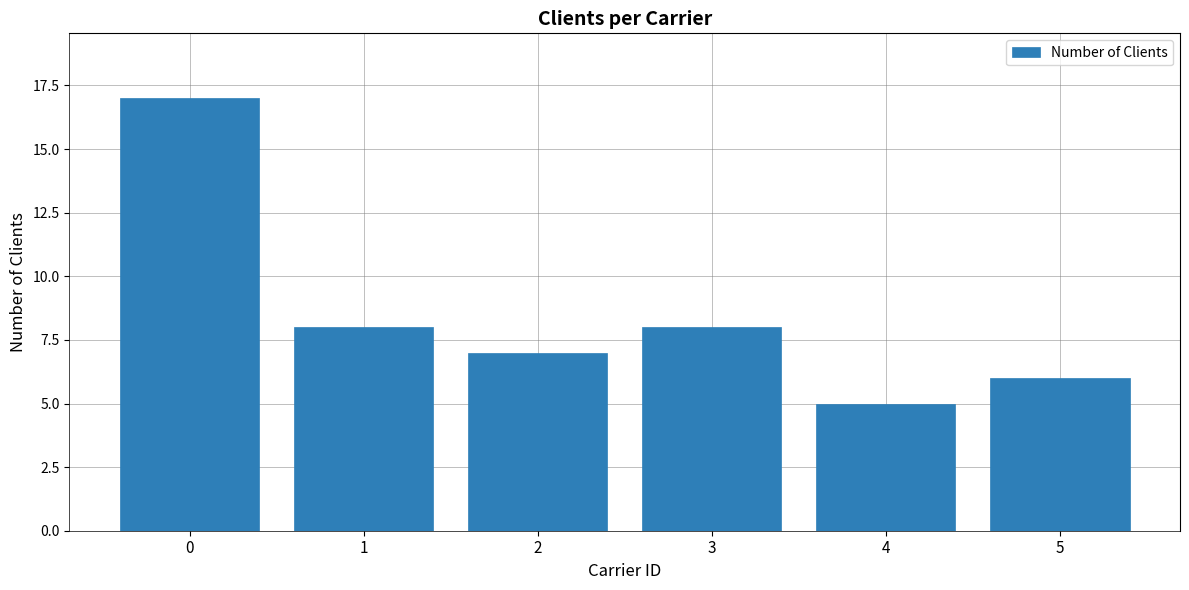

Reading left to right, transcribe all the data shown in this chart.

0=17	1=8	2=7	3=8	4=5	5=6